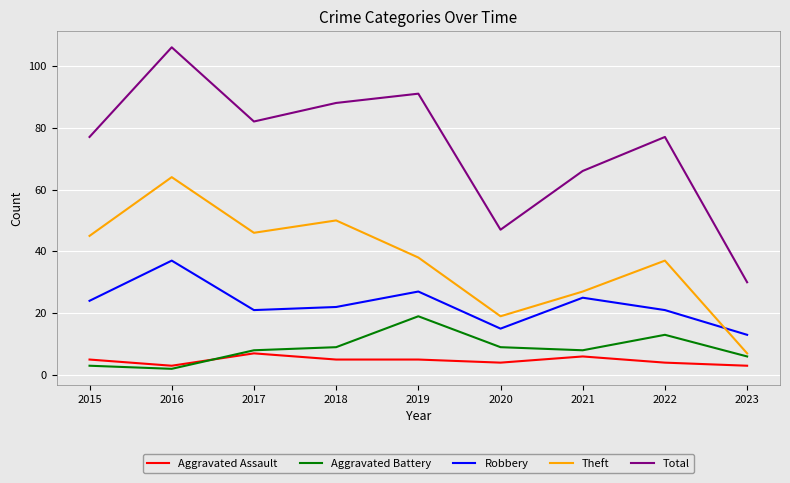

Which series has the widest spread of values?

Total